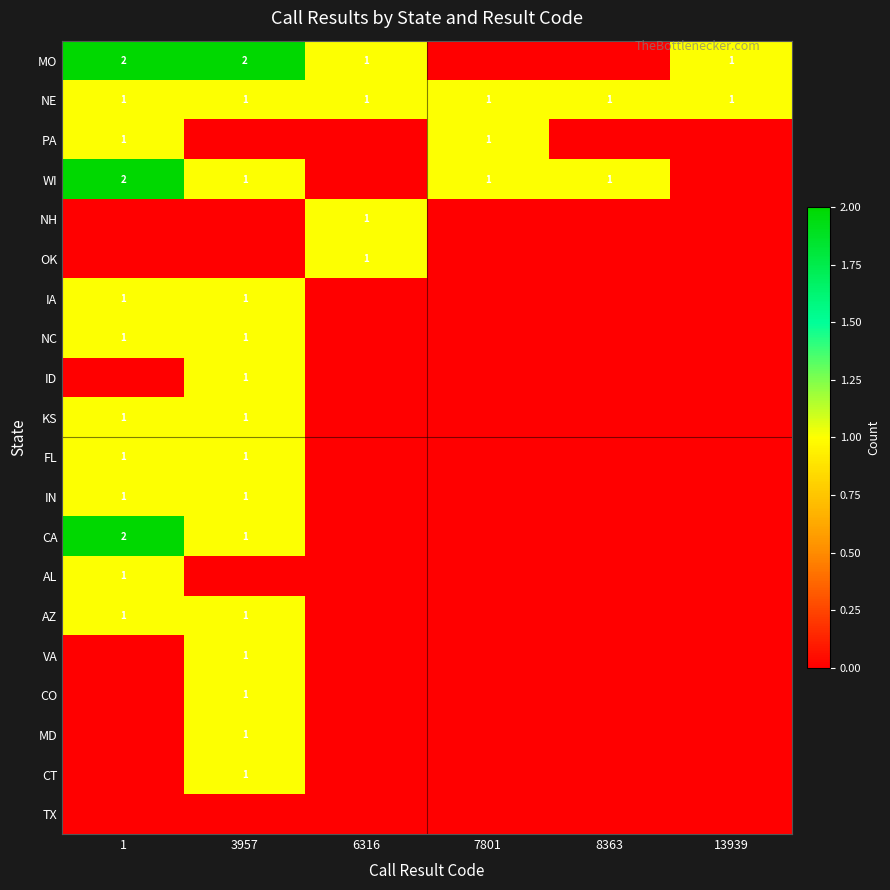

Is it true that NE equals 1 at 7801?

True